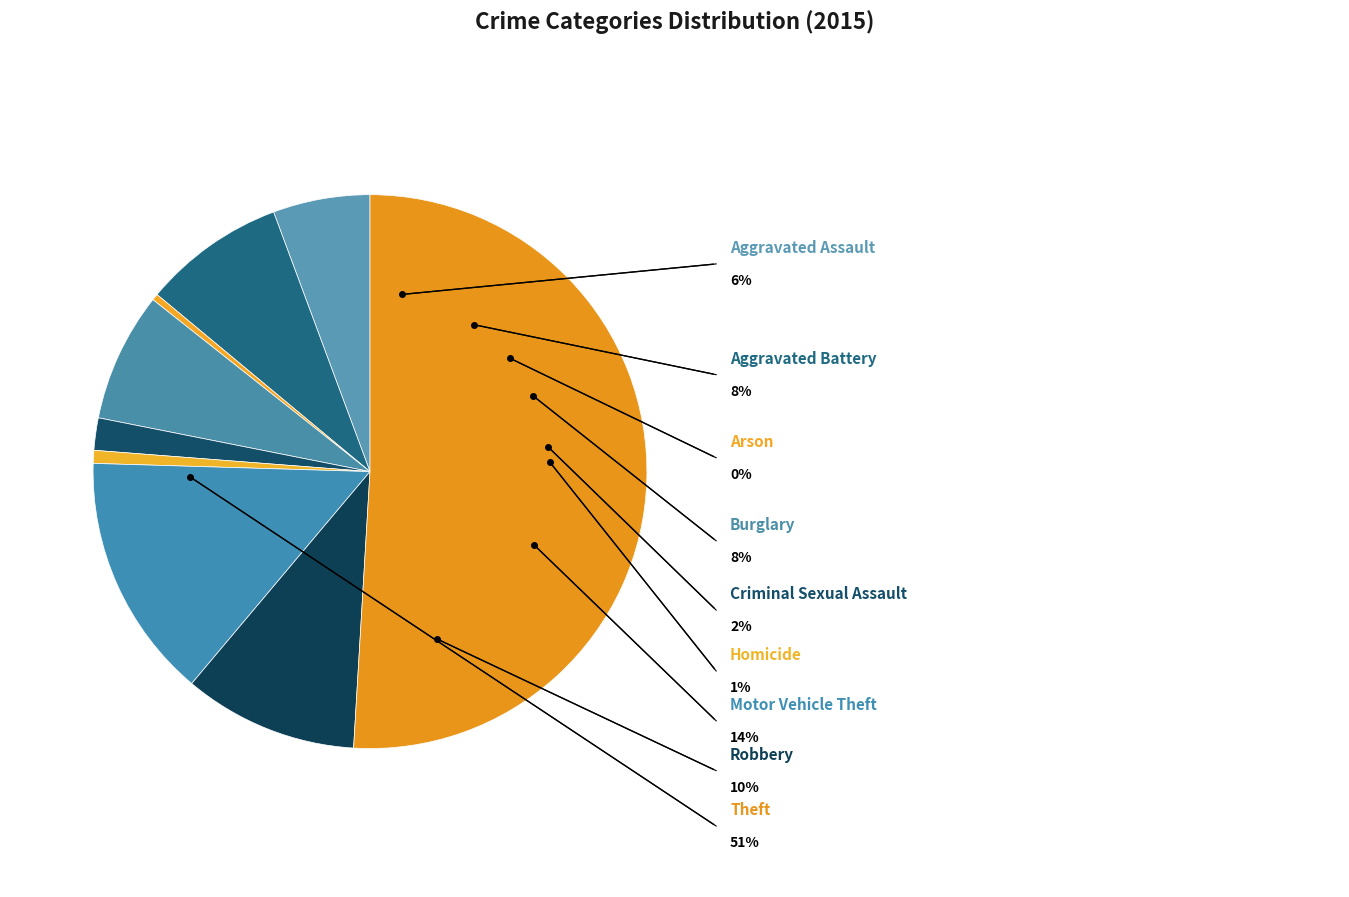

Do Homicide and Criminal Sexual Assault together represent more than half of the pie?

No